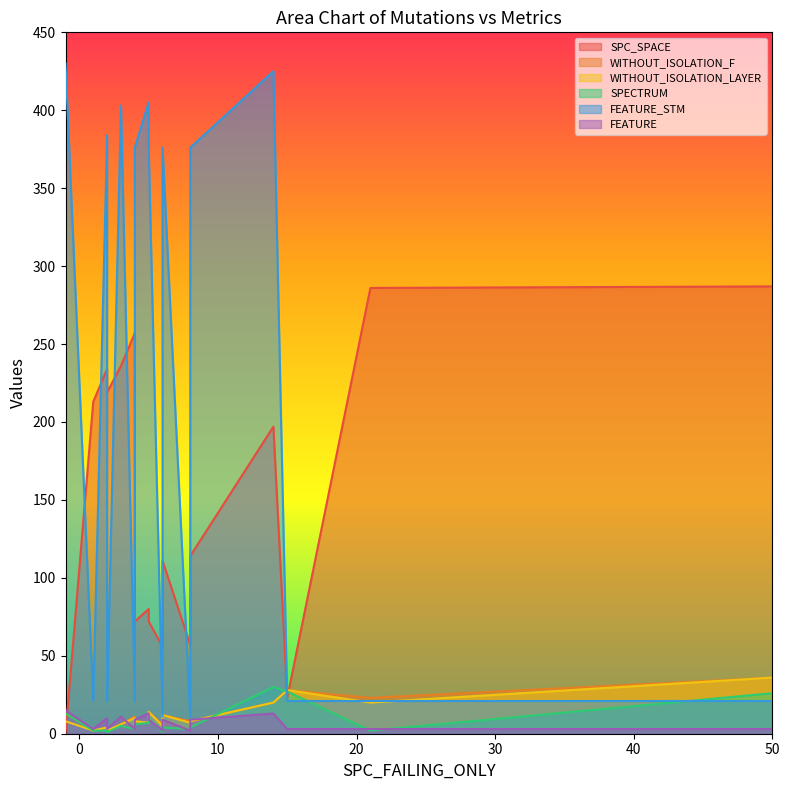

How many data points in WITHOUT_ISOLATION_LAYER are less than 8?

9